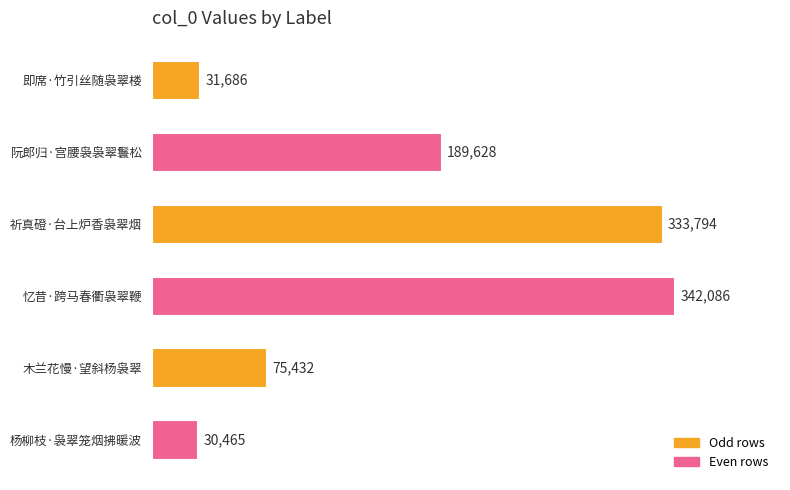

What is the average value?

167182